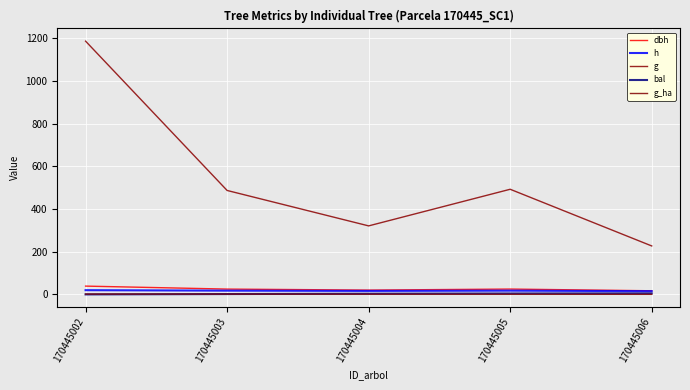

Does the chart display data point markers on the line(s)?

No